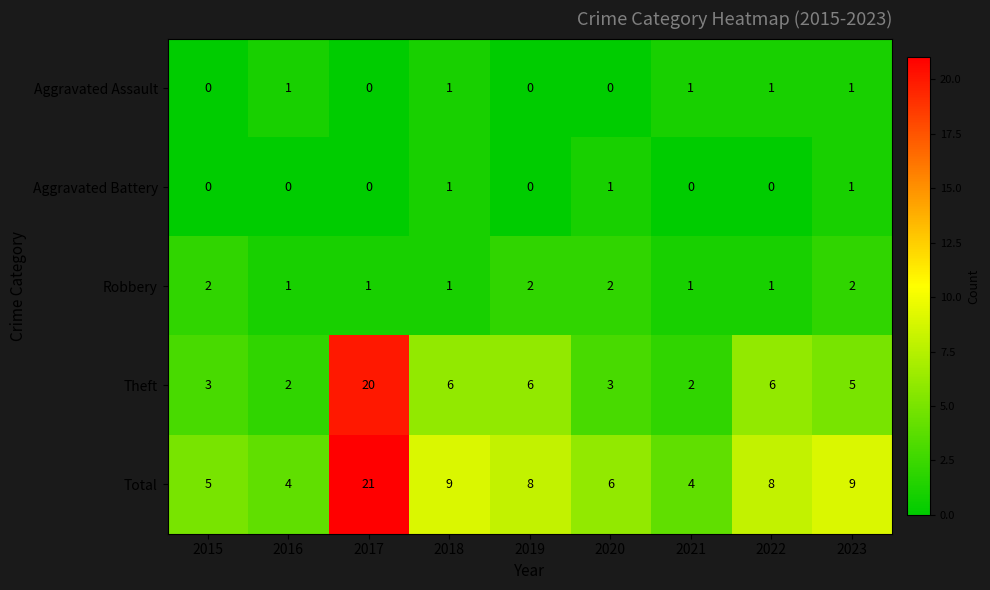

True or false: Total has a value of 11 at 2019.

False